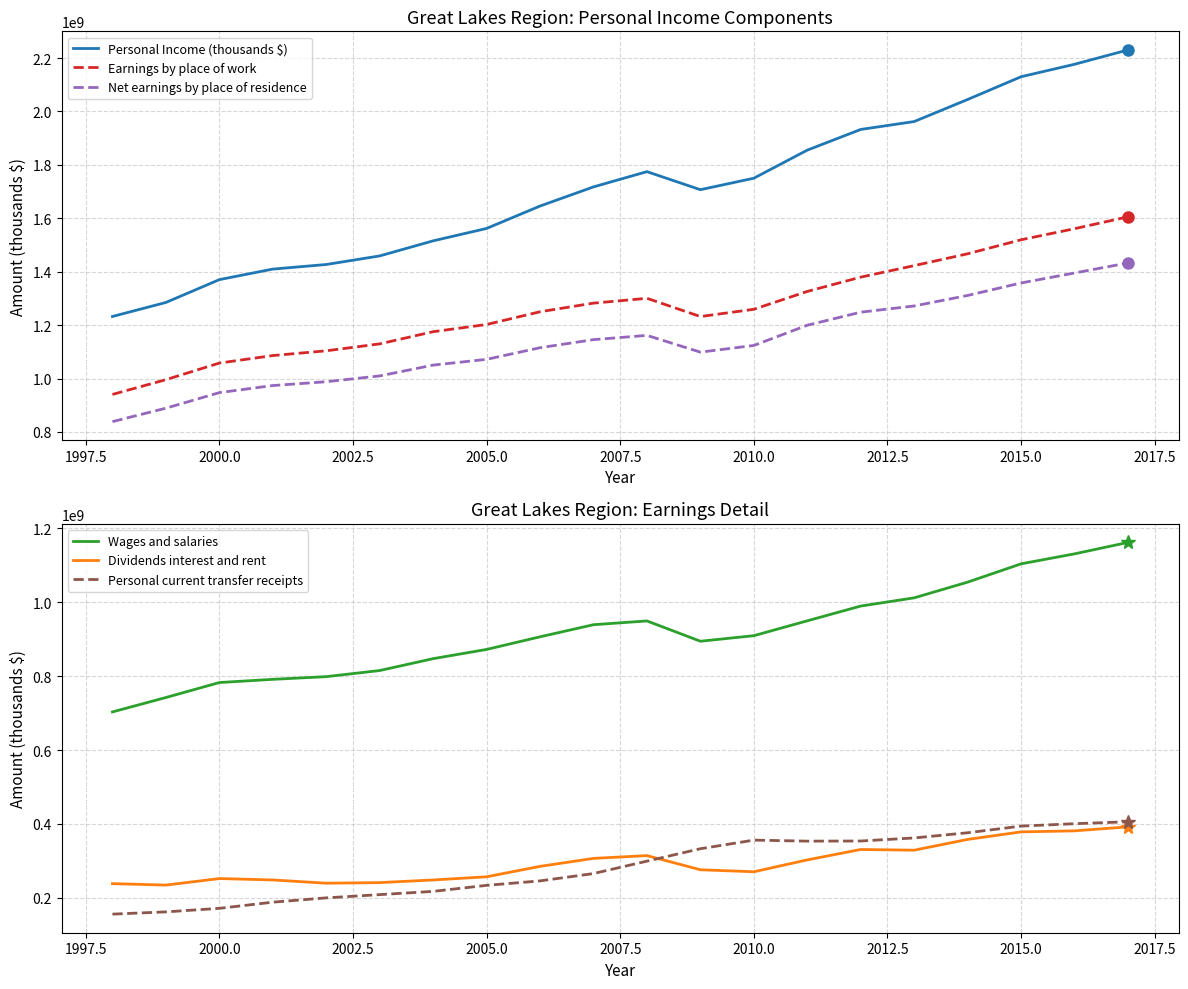

What is the minimum value for Personal current transfer receipts?

155539385